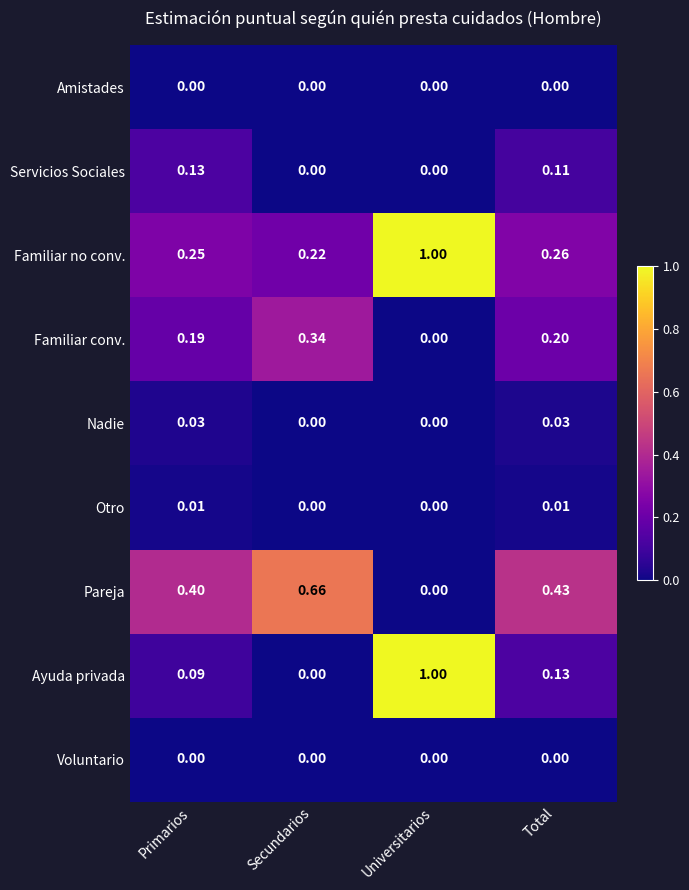

Which series changed the most between Primarios and Universitarios?

Ayuda privada